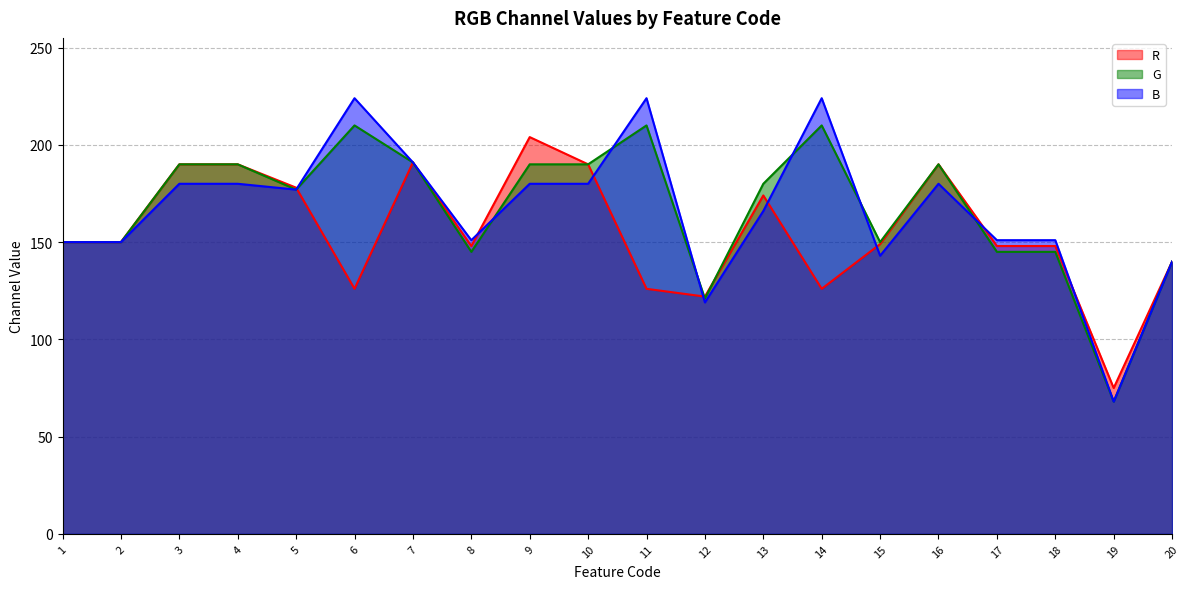

What is the value of the R point at the 14th from the left?

126